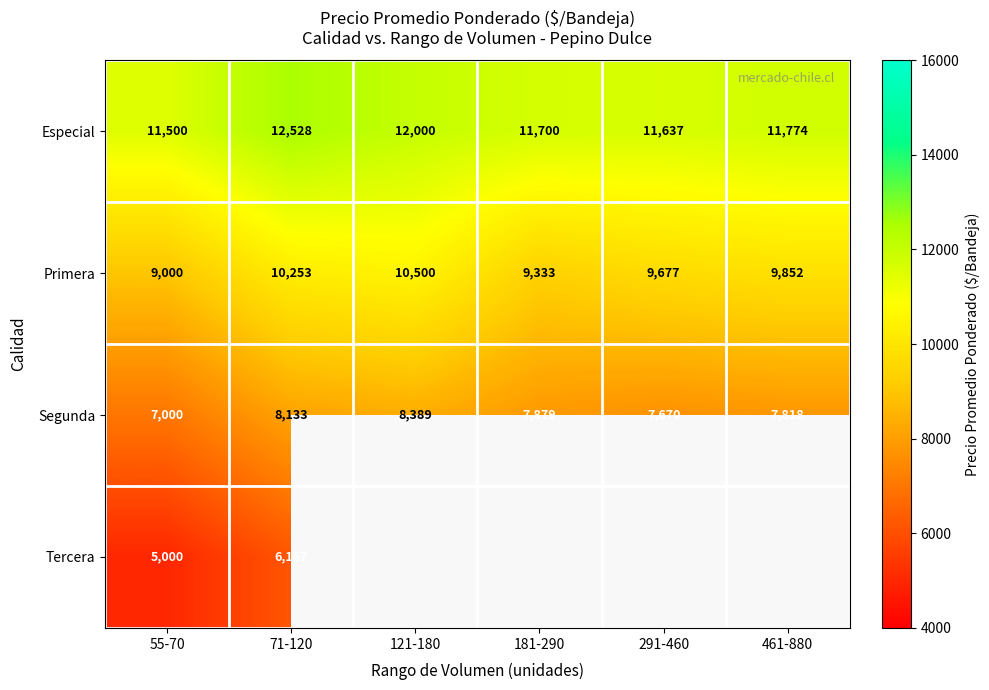

At which label does Segunda reach its peak?

121-180